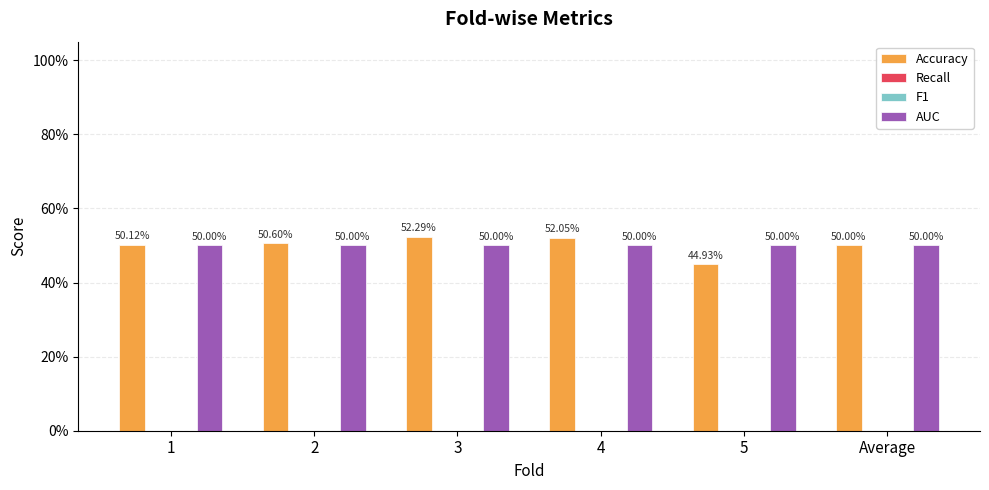

What is the value of the AUC bar at the 3rd from the left?

0.5